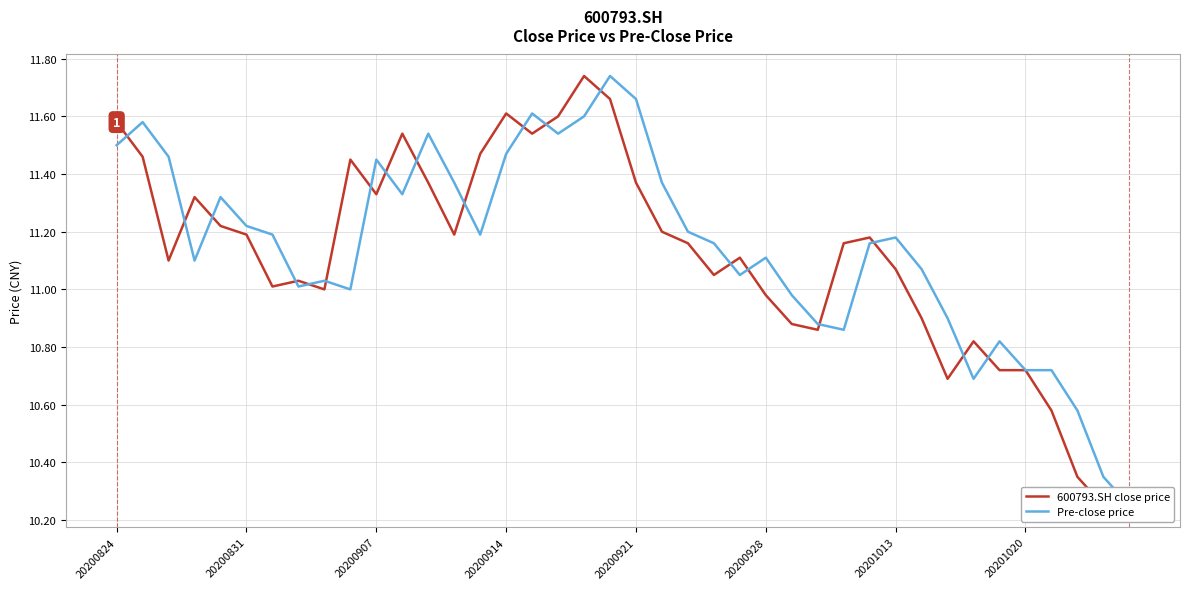

Does the chart have visible grid lines?

Yes